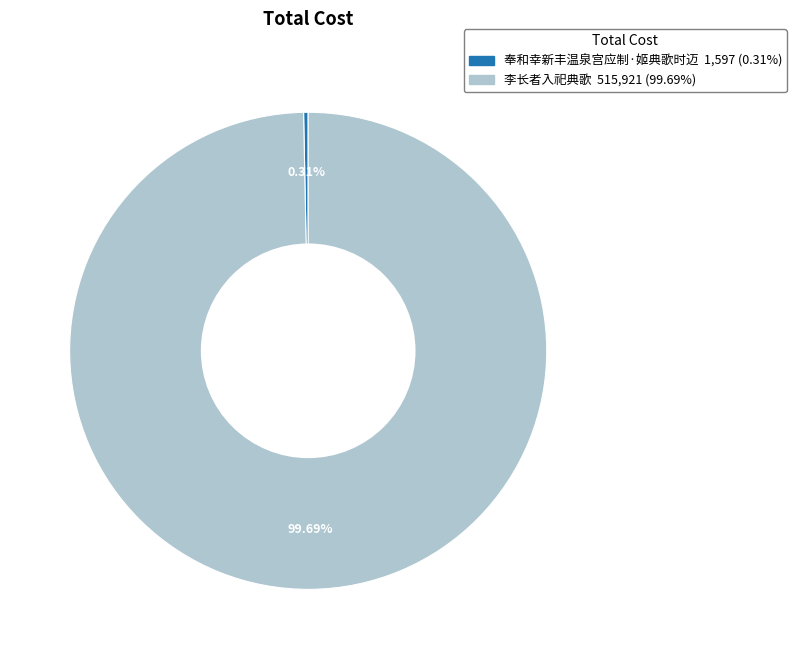

How many segments does this pie chart have?

2